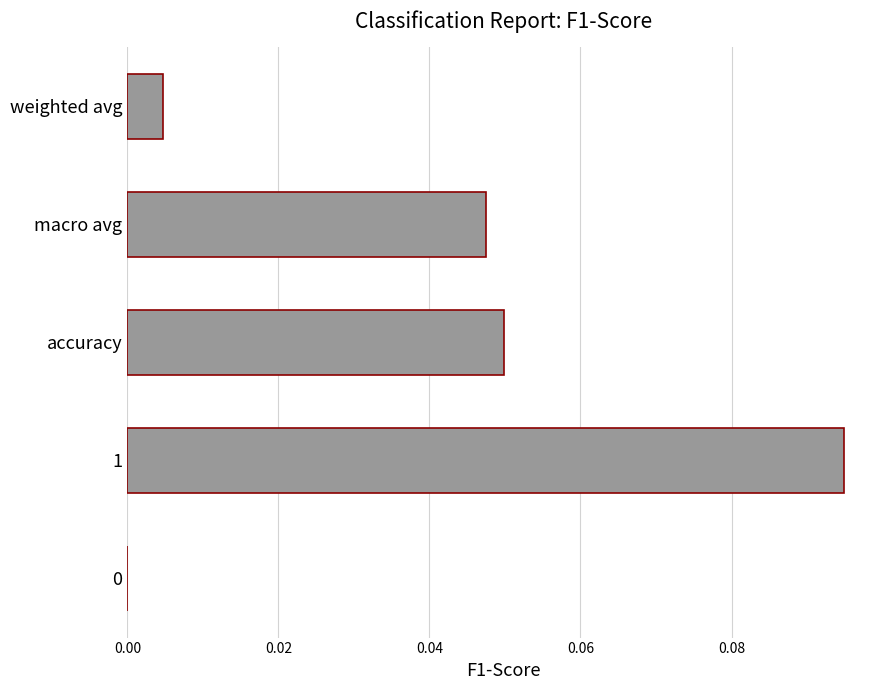

The value at macro avg is 0.0. True or false?

True